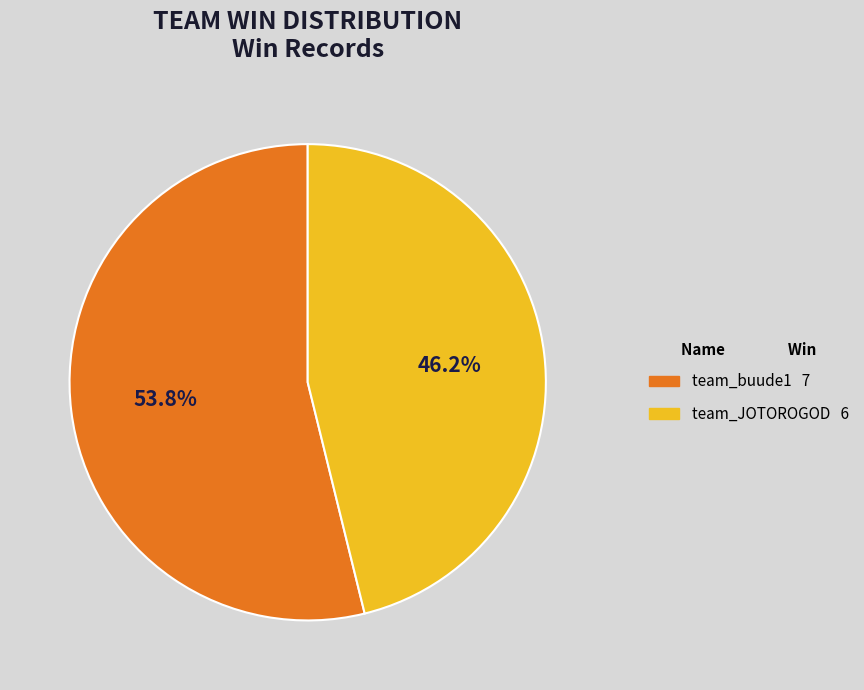

Count the number of slices in the pie.

2